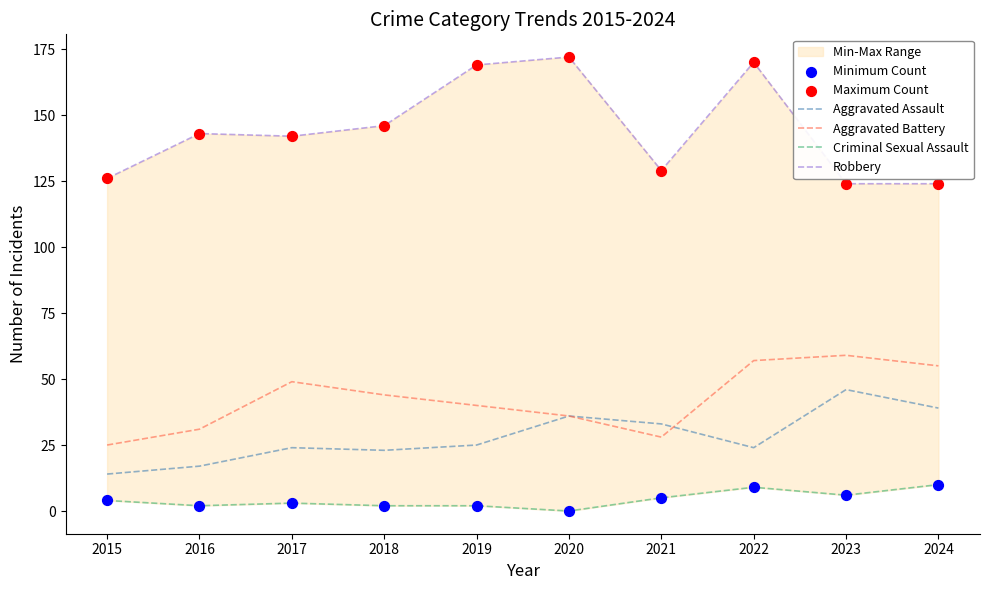

Which series has the largest total across all categories?

Robbery